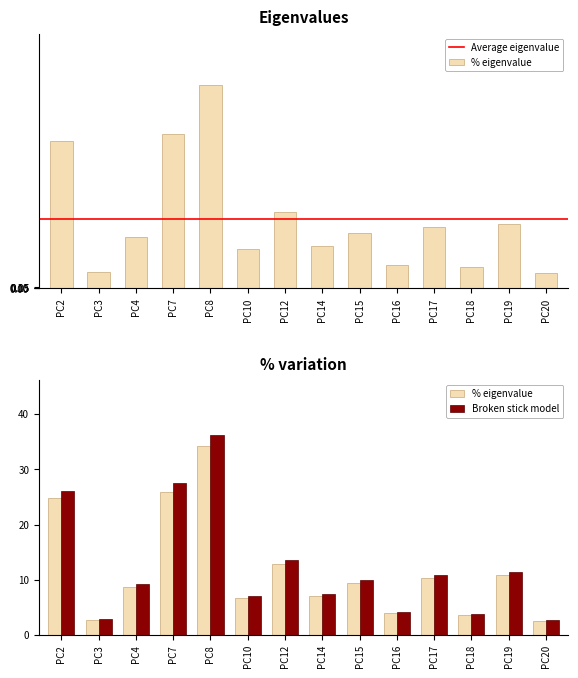

What is the spread (max minus min) of values at PC3?

0.2